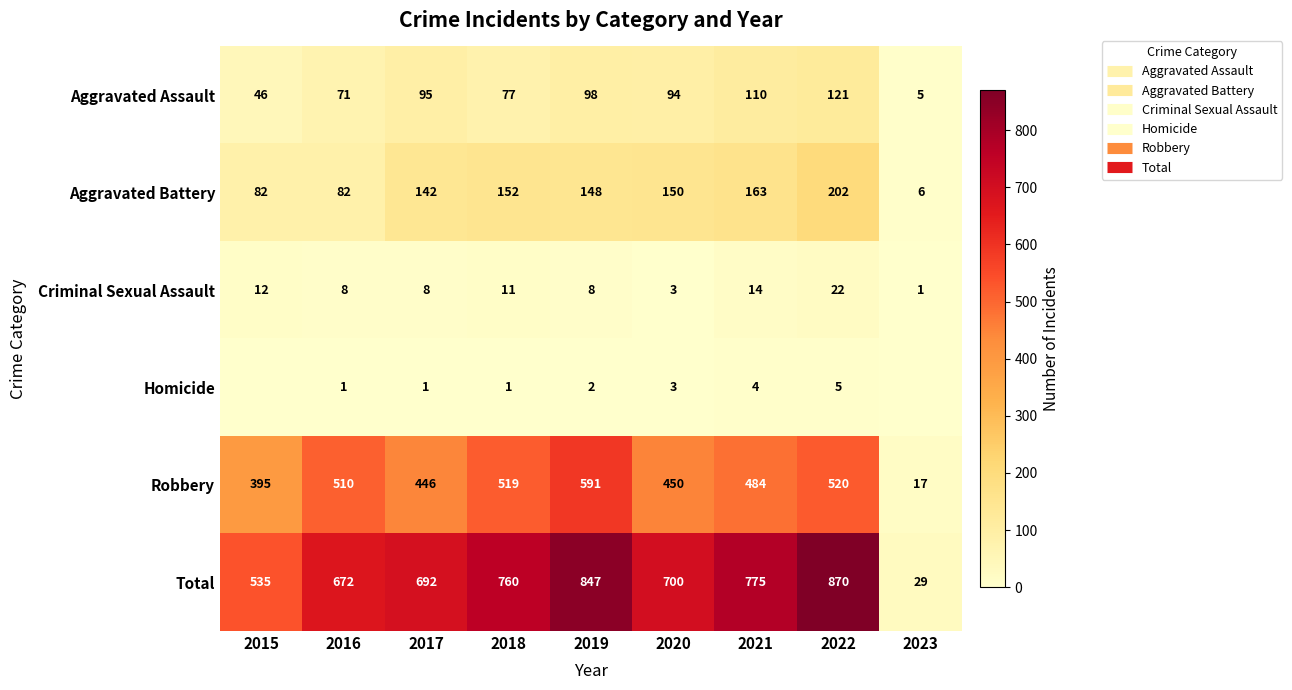

What is the approximate value of Aggravated Battery at 2017, to the nearest 5?

140